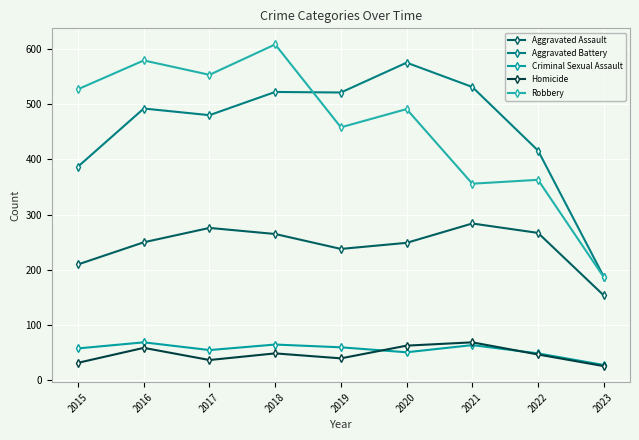

What is the spread (max minus min) of values at 2023?

162